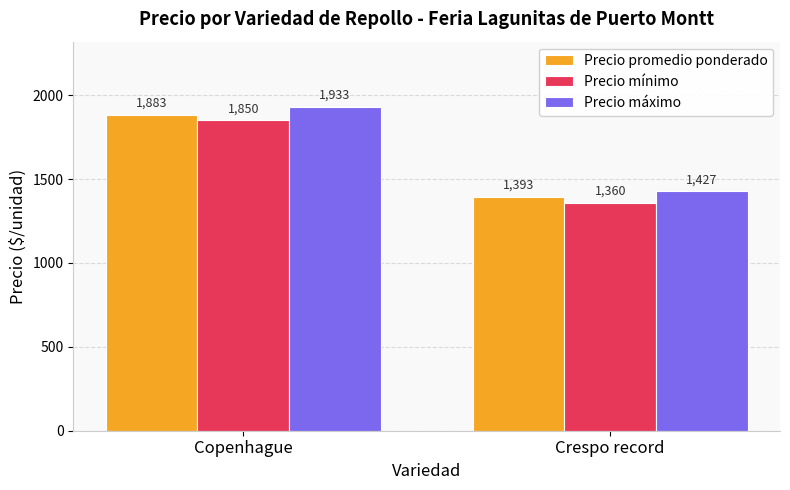

Rank the series by their average value, from highest to lowest.

Precio máximo, Precio promedio ponderado, Precio mínimo